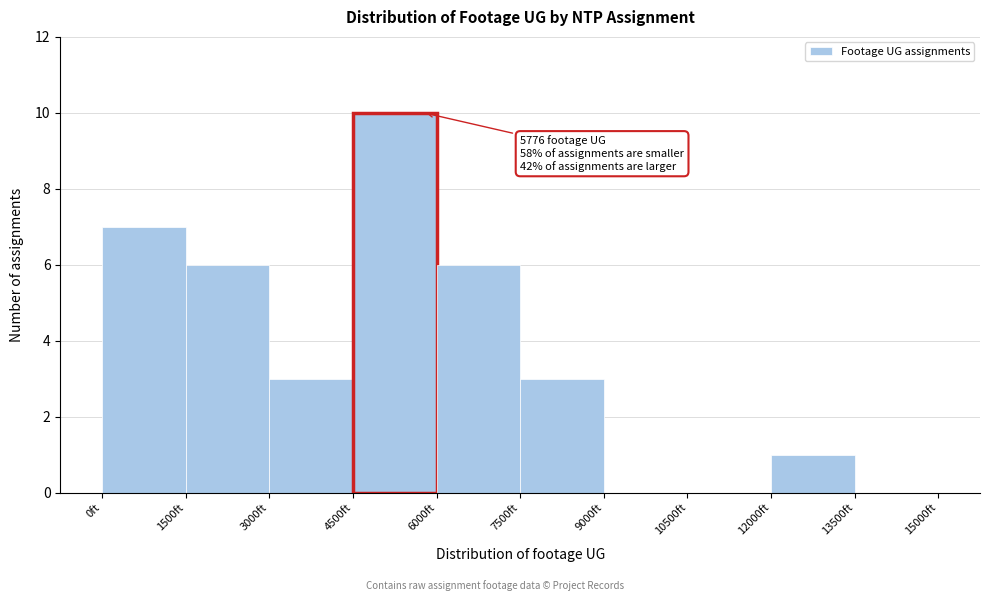

Over which range of the x-axis is the bar tallest?

4500 to 6000